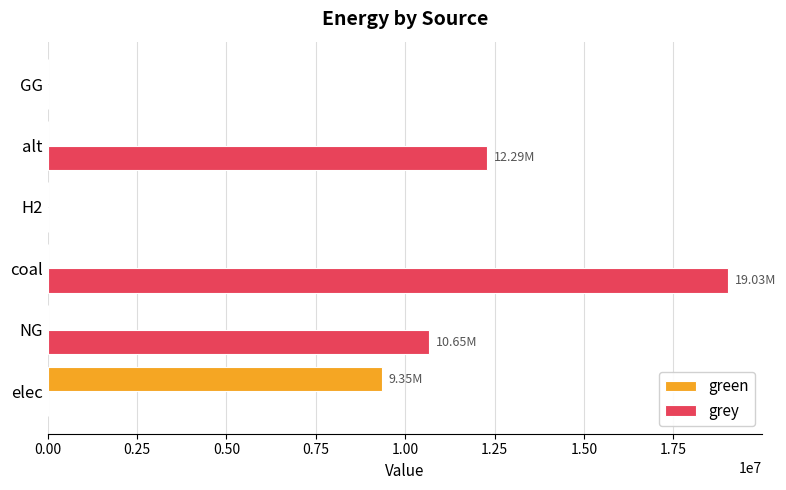

Is the value of grey at alt greater than the value of green at coal?

Yes